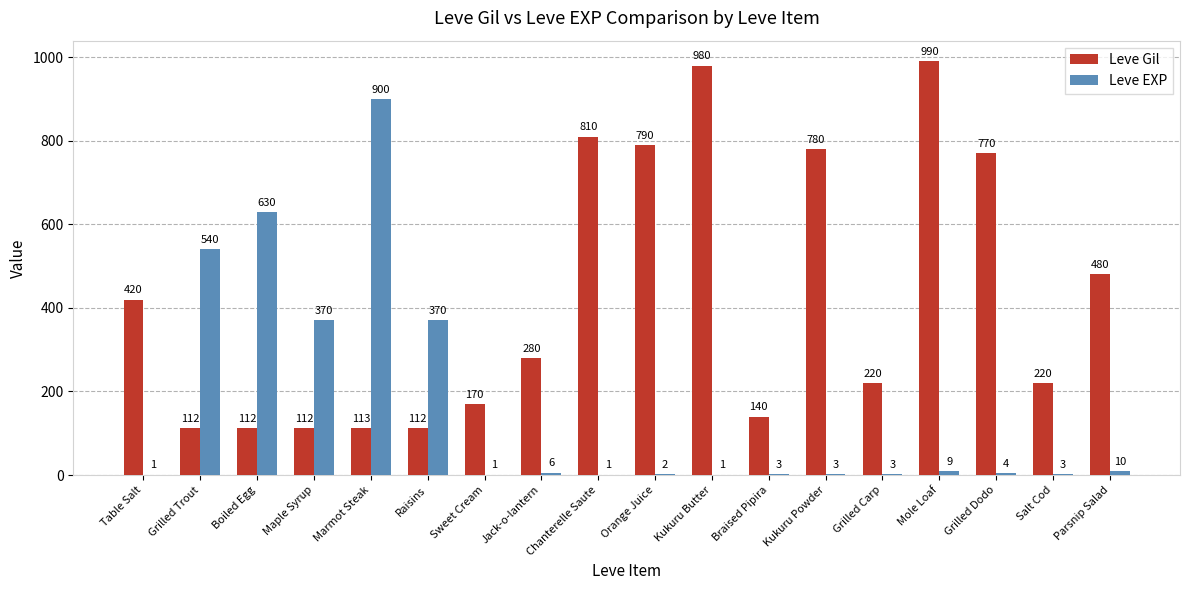

How many categories are shown in the chart?

18